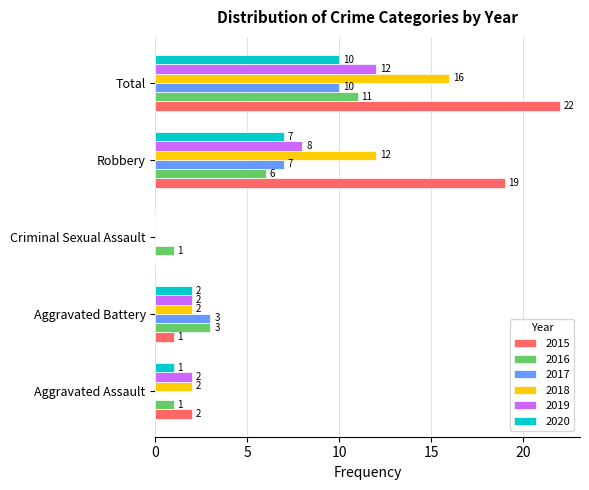

What is the greatest value displayed?

22